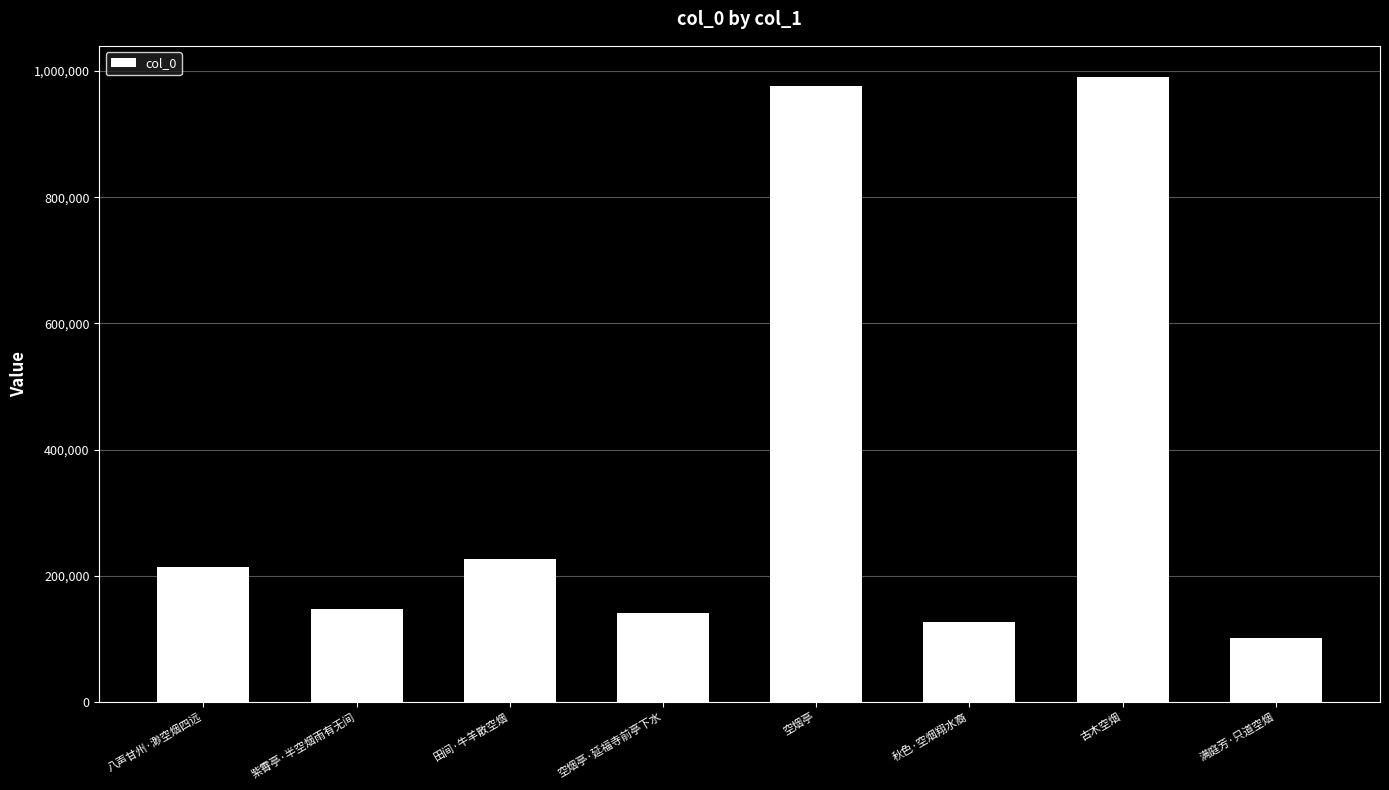

What is the change in value from 空烟亭 to 秋色·空烟翔水裔?

-848635